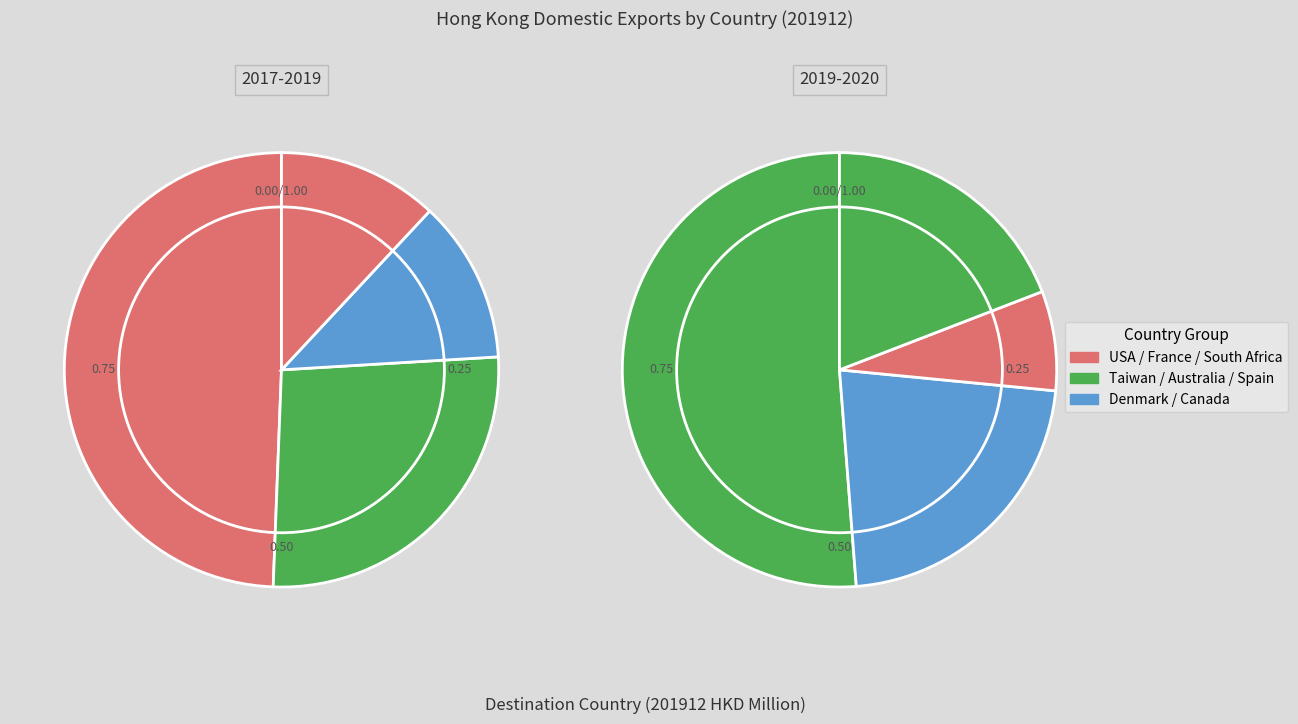

Which category has the smallest portion of the pie?

SOUTH AFRICA